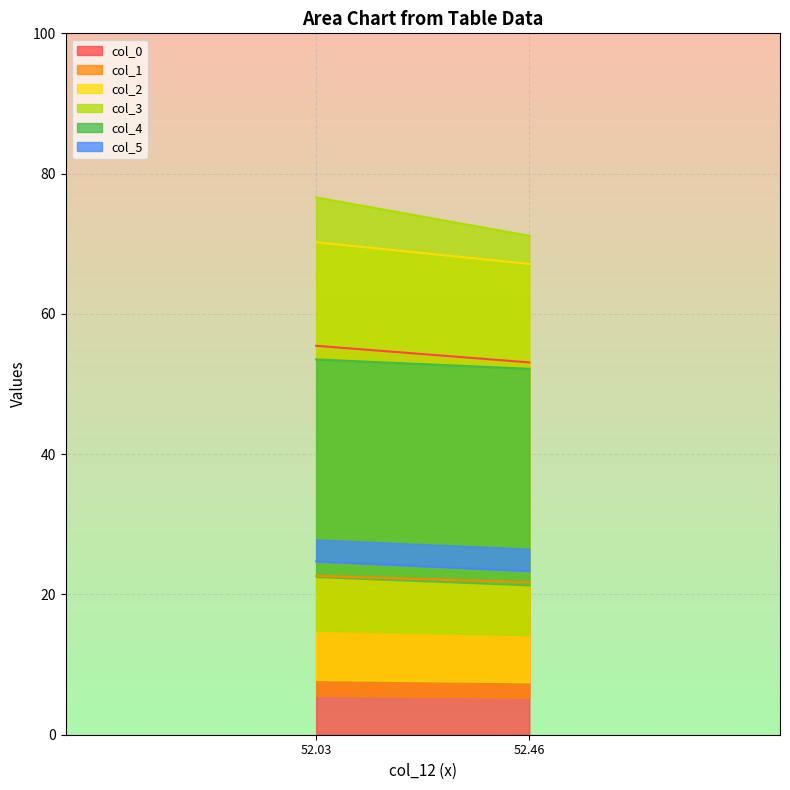

List the labels in order of col_3 value, largest first.

52.03451535, 52.45982121